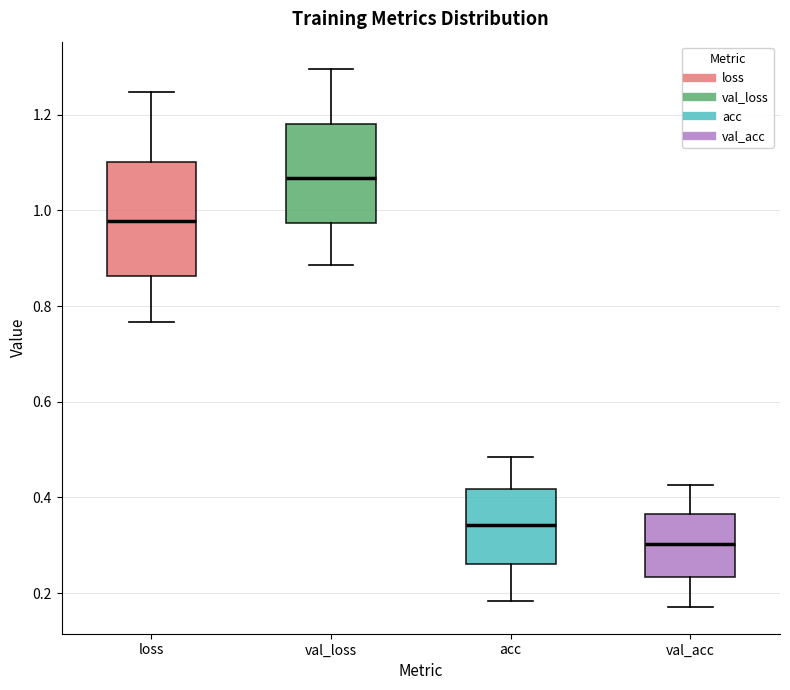

Which box's median line is the lowest?

val_acc